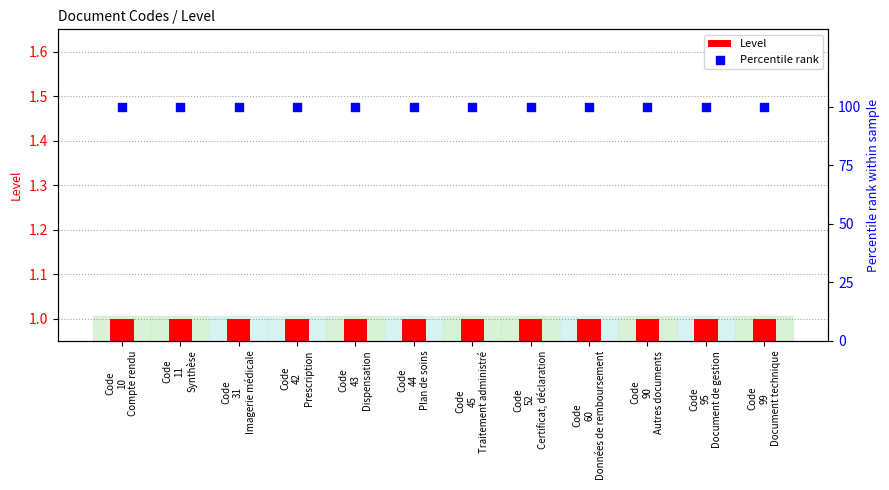

What is the total value across all series at Code
42
Prescription?

101